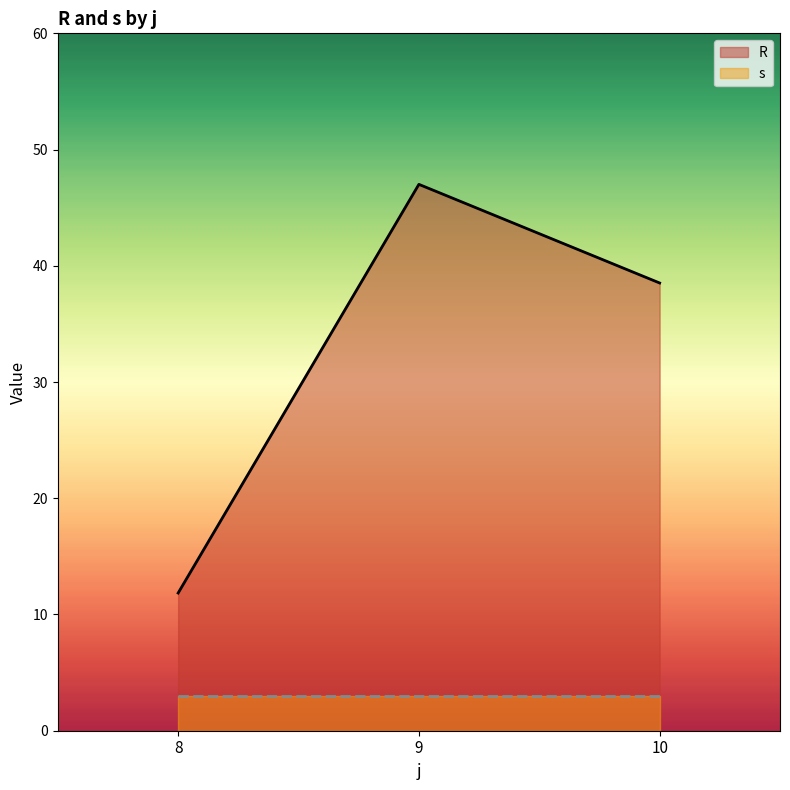

The value of s at 10 is 3.0. True or false?

True